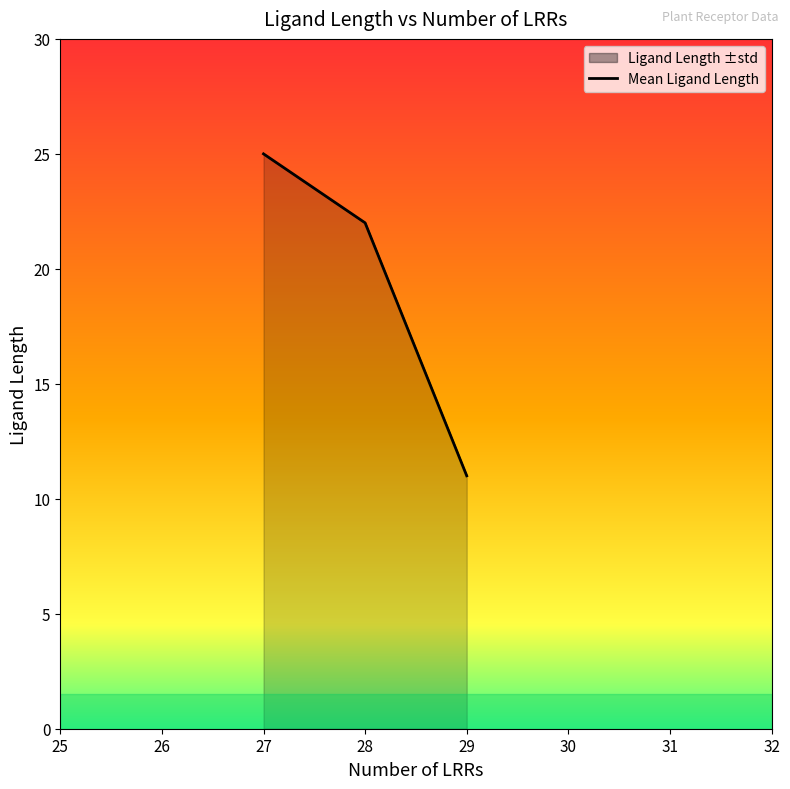

True or false: the data shows 30 at 26.

False